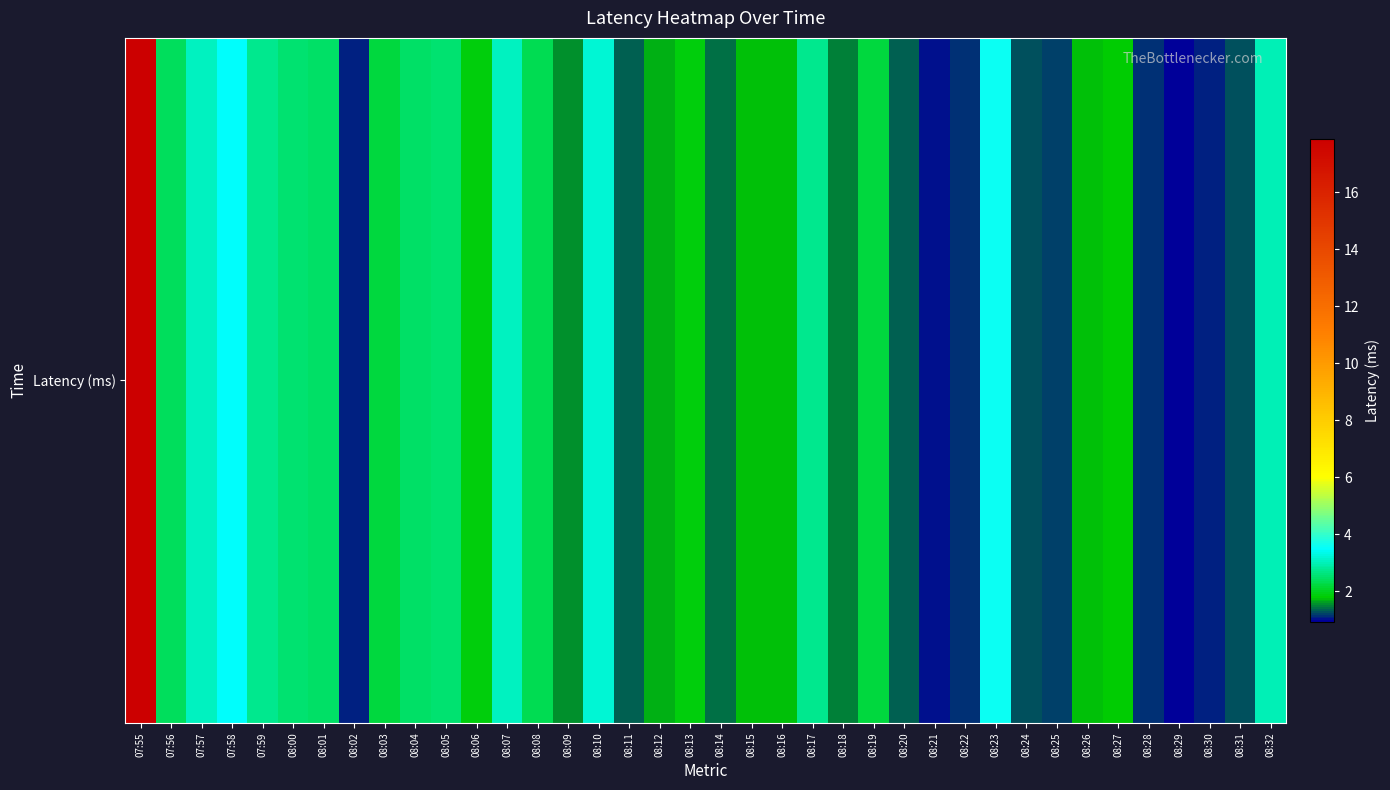

Which category has the lowest value across all series?

08:29